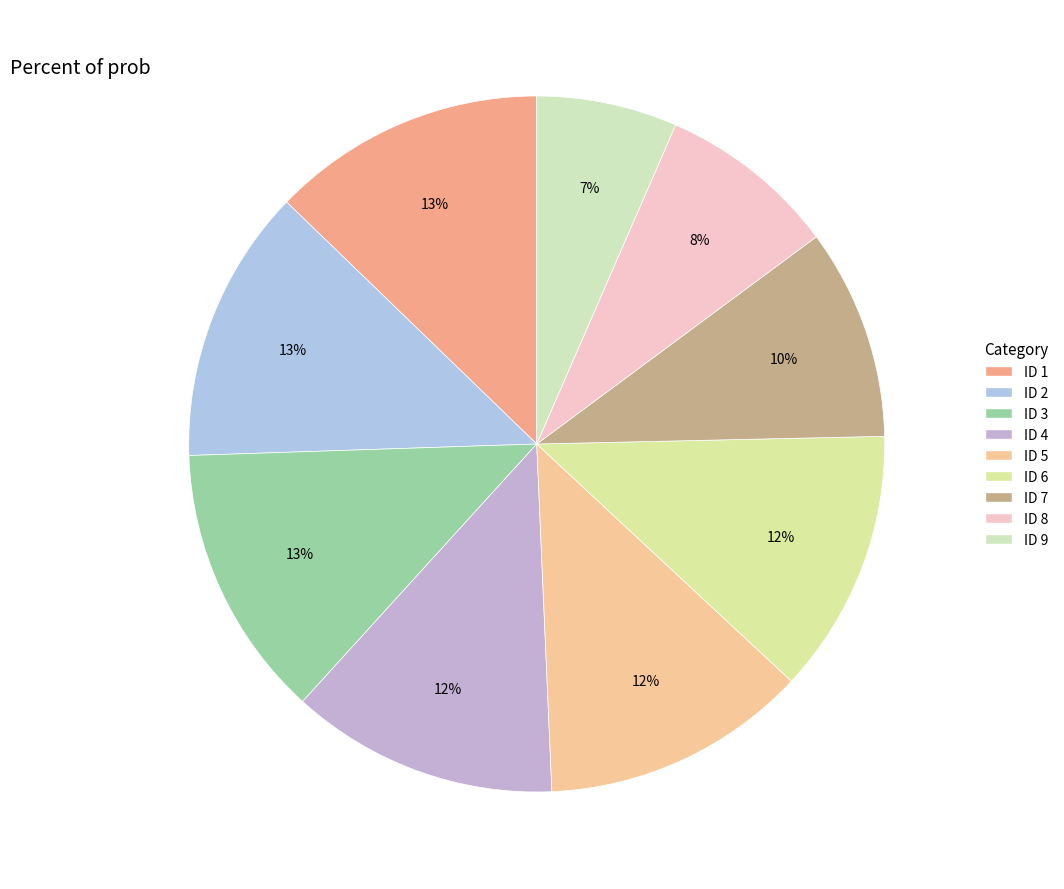

What is the largest slice in the pie chart?

1